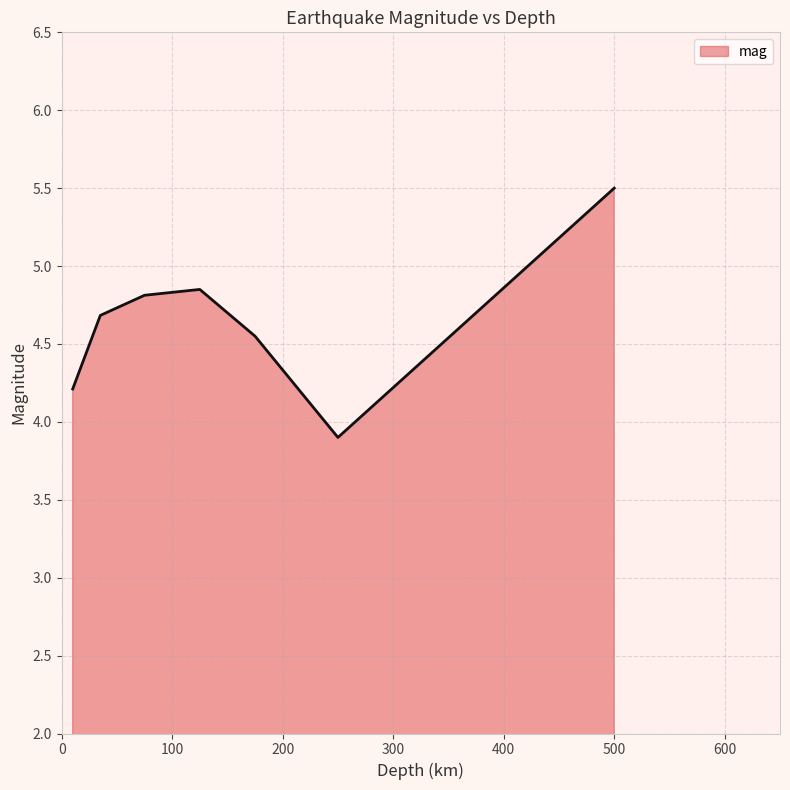

How many distinct data groups are displayed?

1